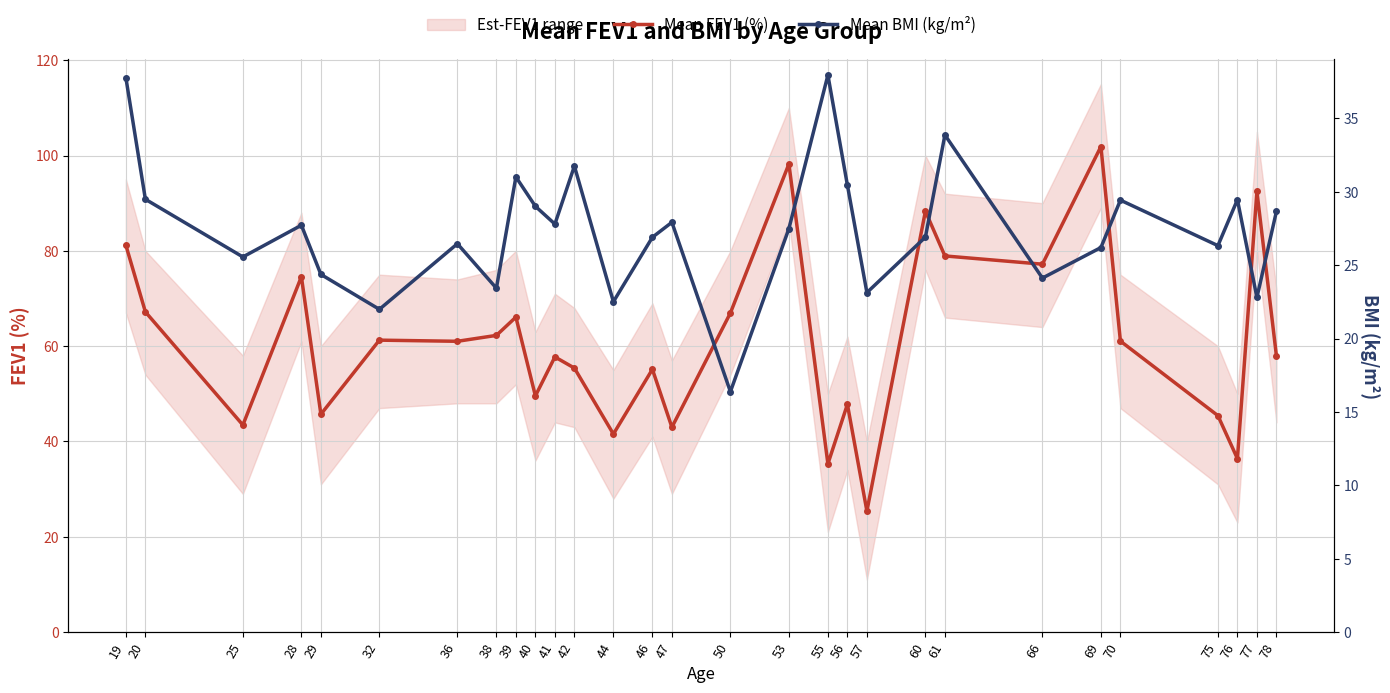

List the series in order of their peak value, highest first.

Mean FEV1 (%), Mean BMI (kg/m²)